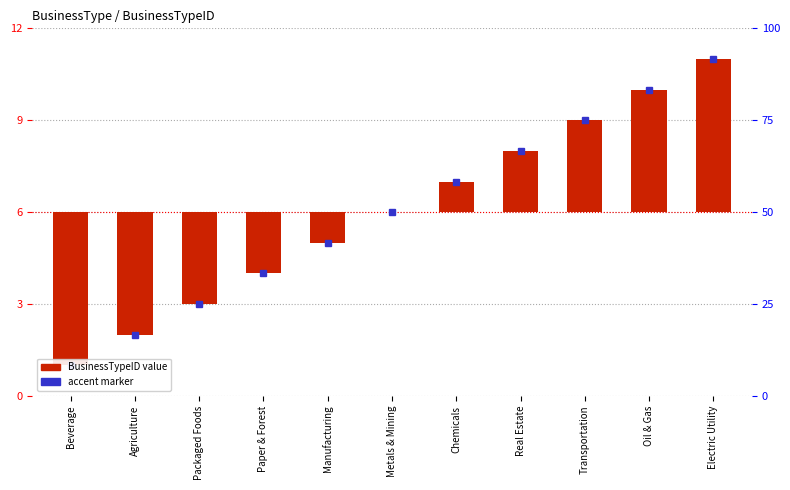

Are the bars grouped side by side (vs. stacked)?

No